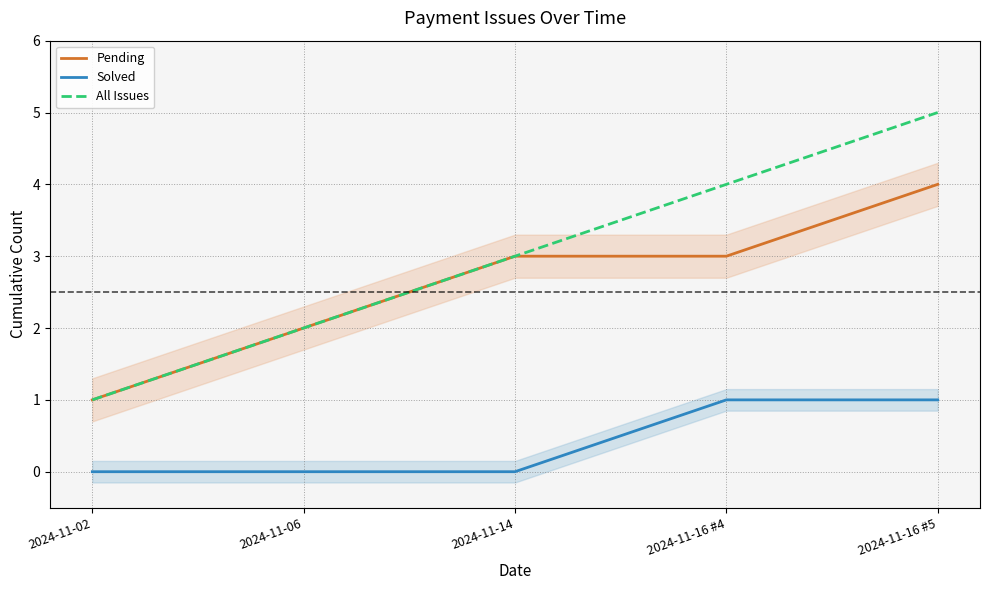

Reading left to right, transcribe all the data shown in this chart.

Pending: 1	2	3	3	4
Solved: 0	0	0	1	1
All Issues: 1	2	3	4	5